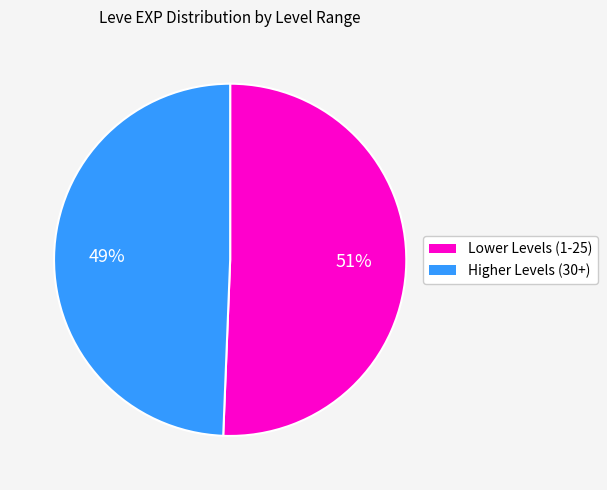

Is there any slice that represents more than half of the pie?

Yes